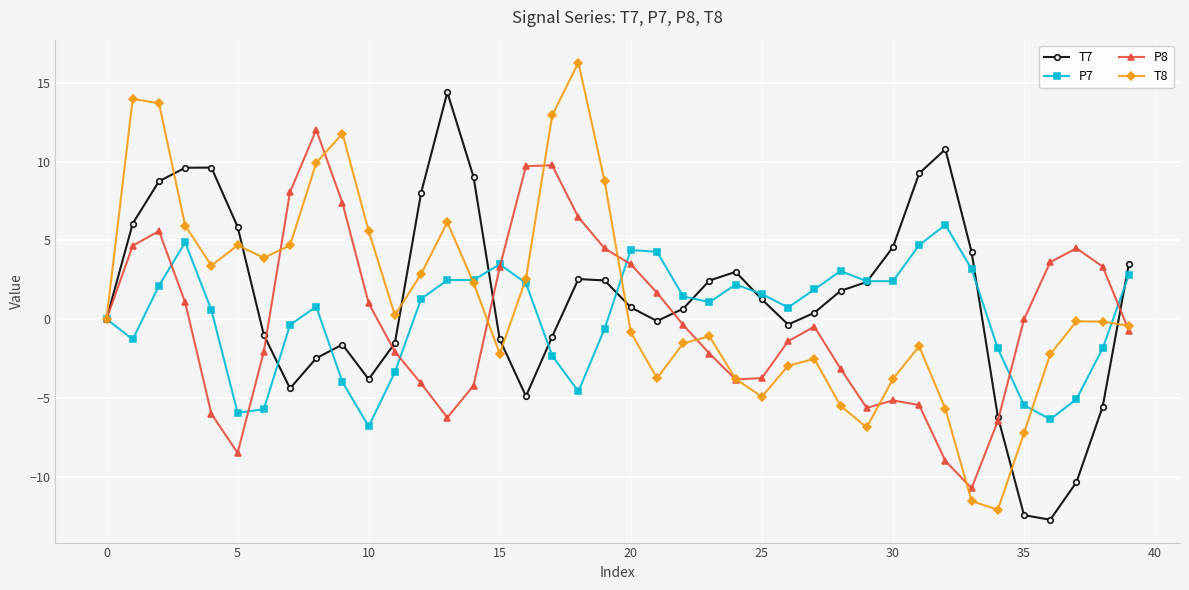

List the series in order of their peak value, highest first.

T8, T7, P8, P7